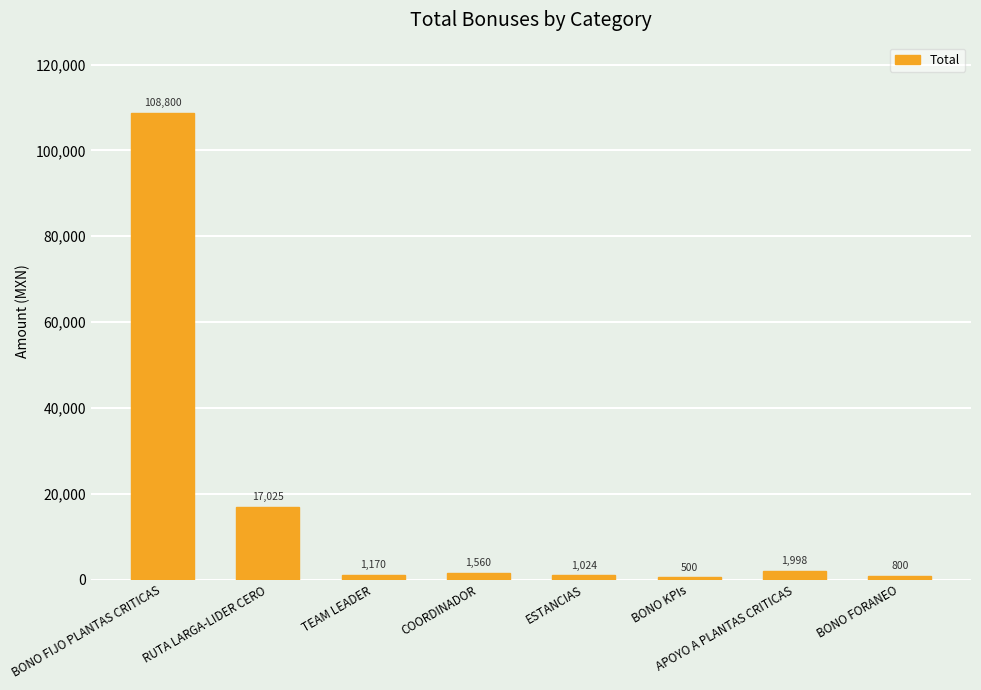

Which category has the highest value across all series?

BONO FIJO PLANTAS CRITICAS